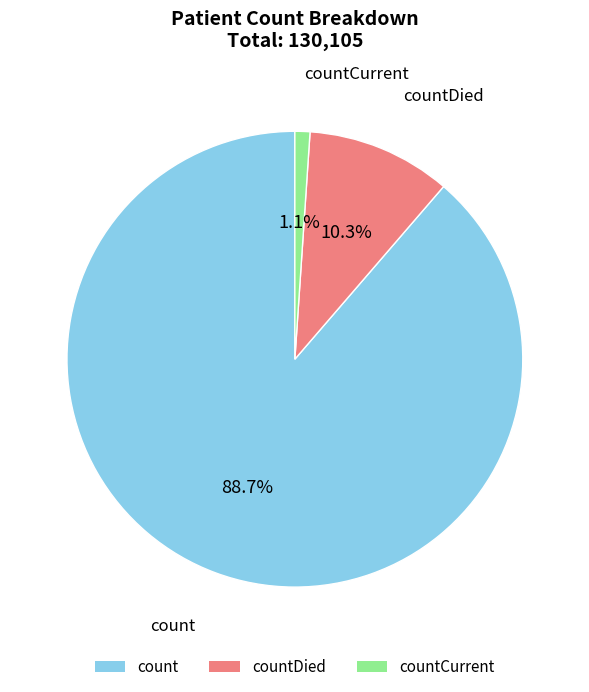

How much of the chart is everything except countDied?

89.7%